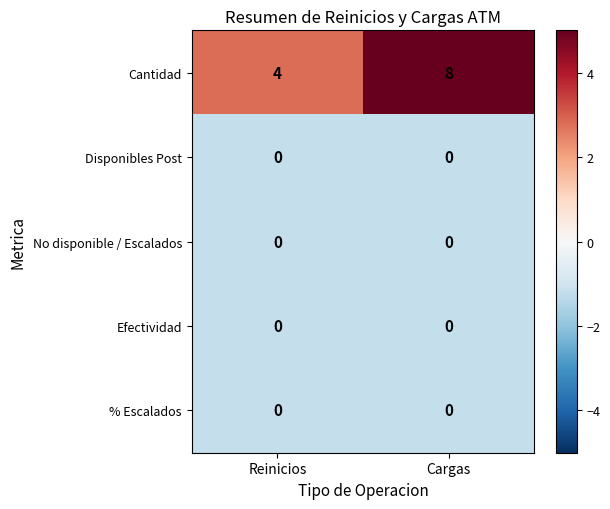

Which series has the largest range (max minus min)?

Cantidad